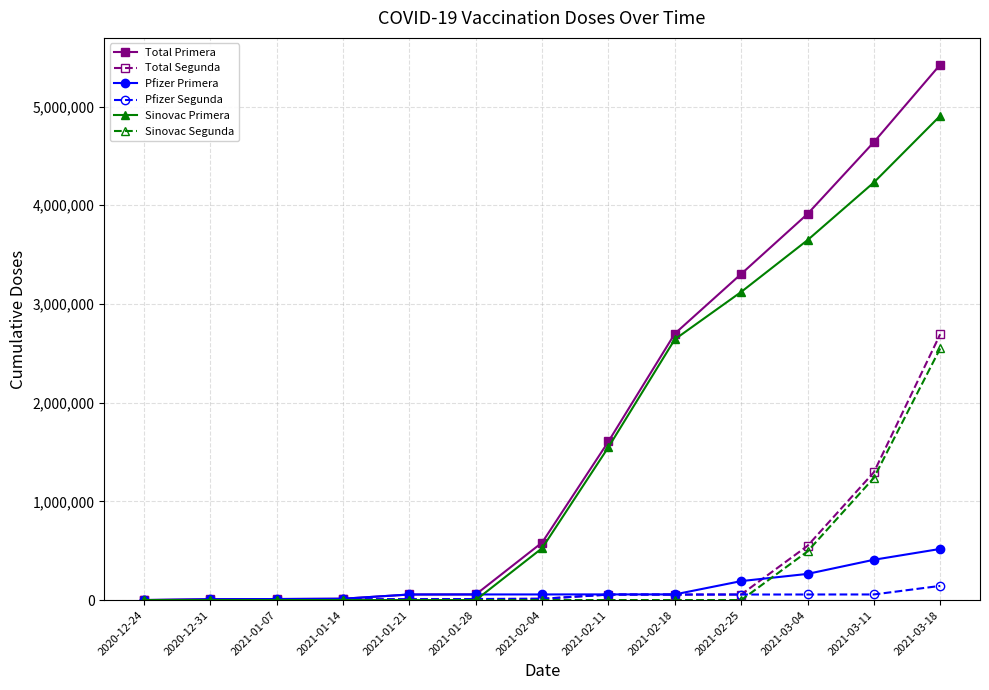

Between 2021-01-28 and 2021-03-18, which series saw the biggest shift?

Total Primera